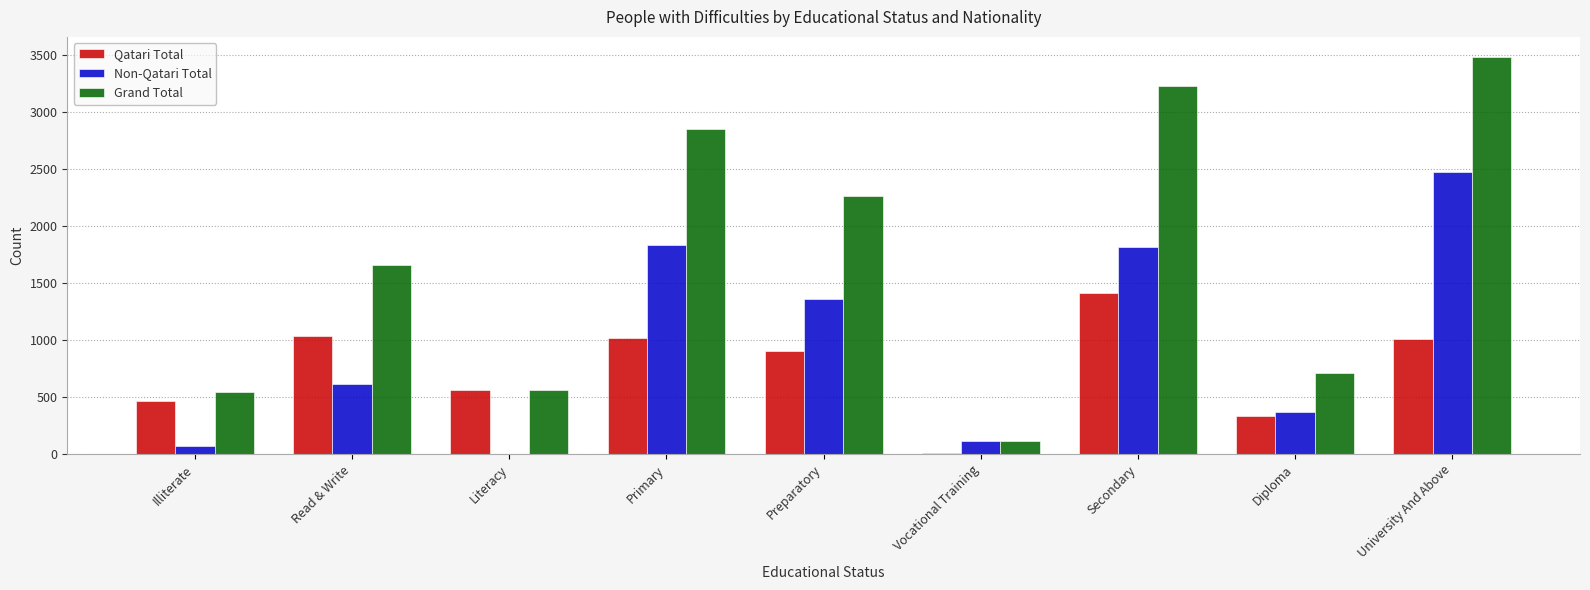

Which label corresponds to the largest value in the chart?

University And Above